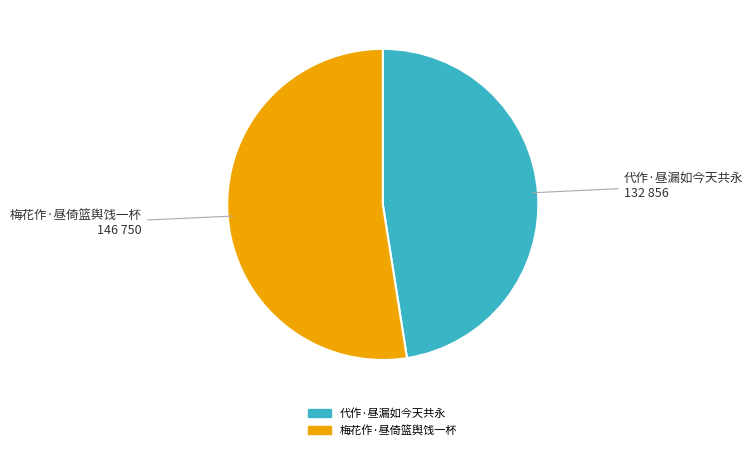

The 梅花作·昼倚篮舆饯一杯 slice represents 52% of the pie. True or false?

True